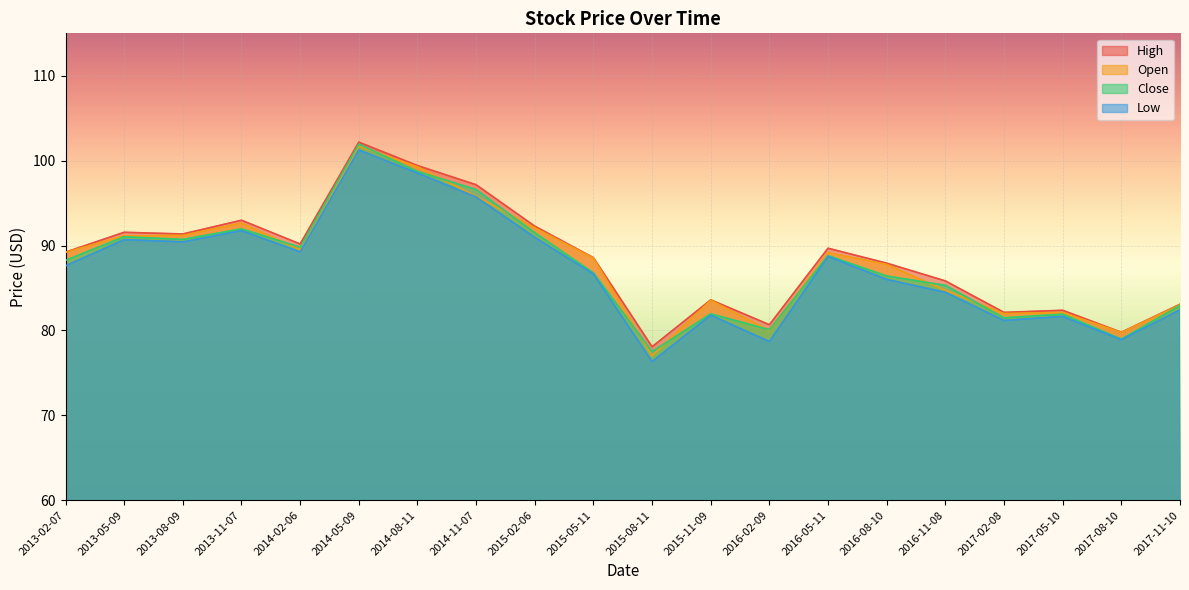

What is the difference between the highest and lowest values at 2017-08-10?

0.9